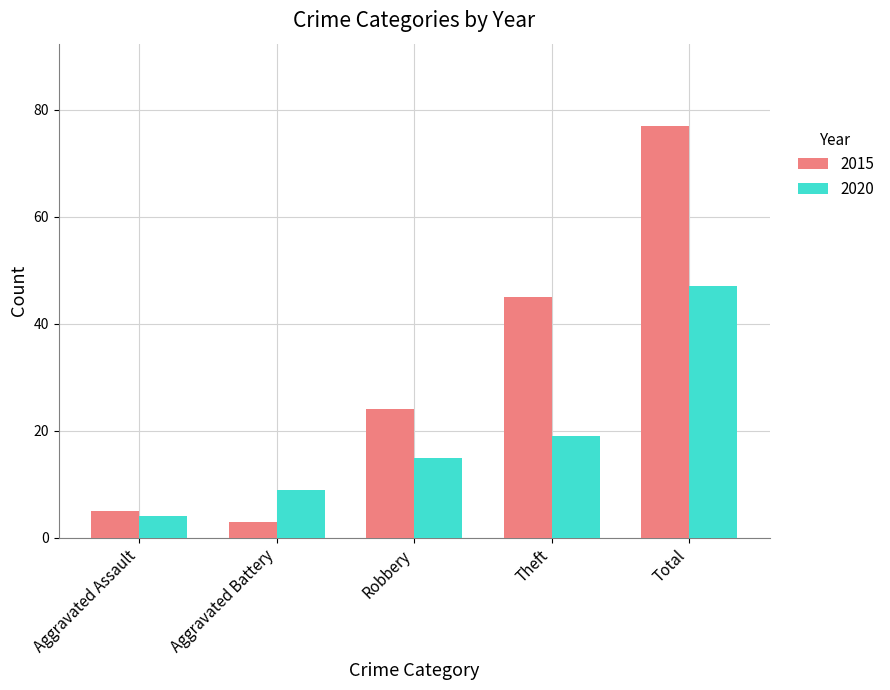

At which category is the sum across all series the highest?

Total